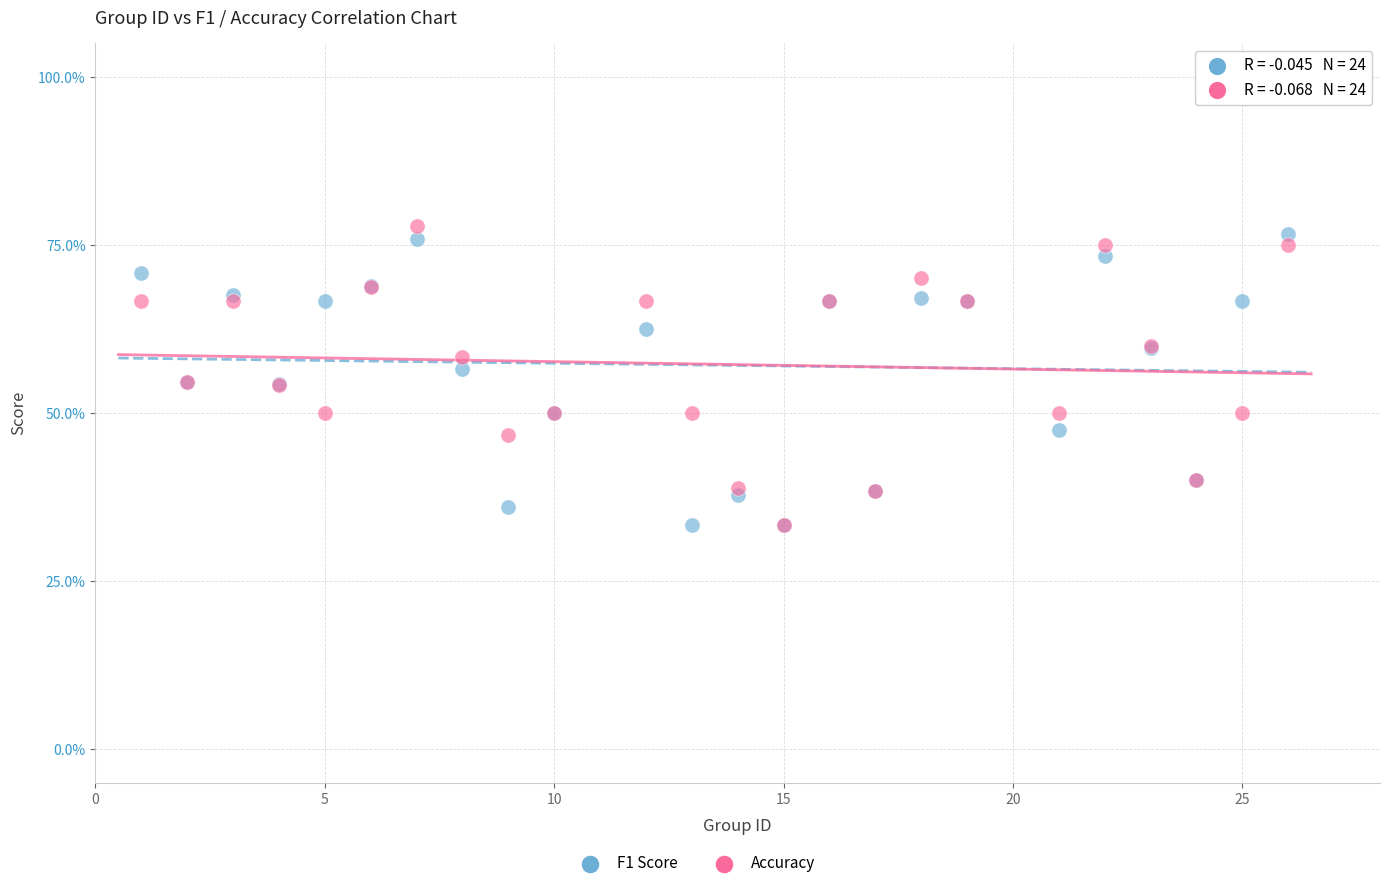

Which series has the widest spread of Y values?

Accuracy